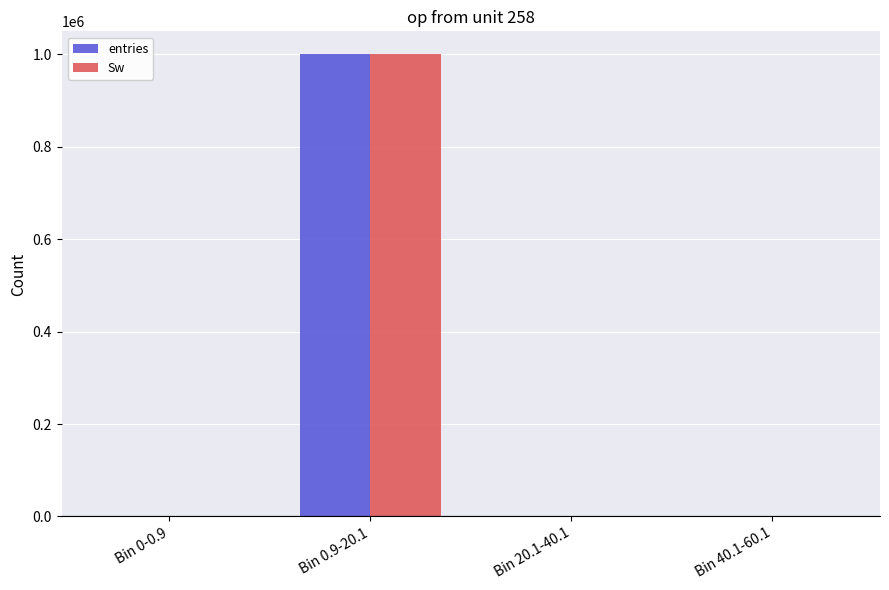

What is the maximum value shown in the chart?

999921